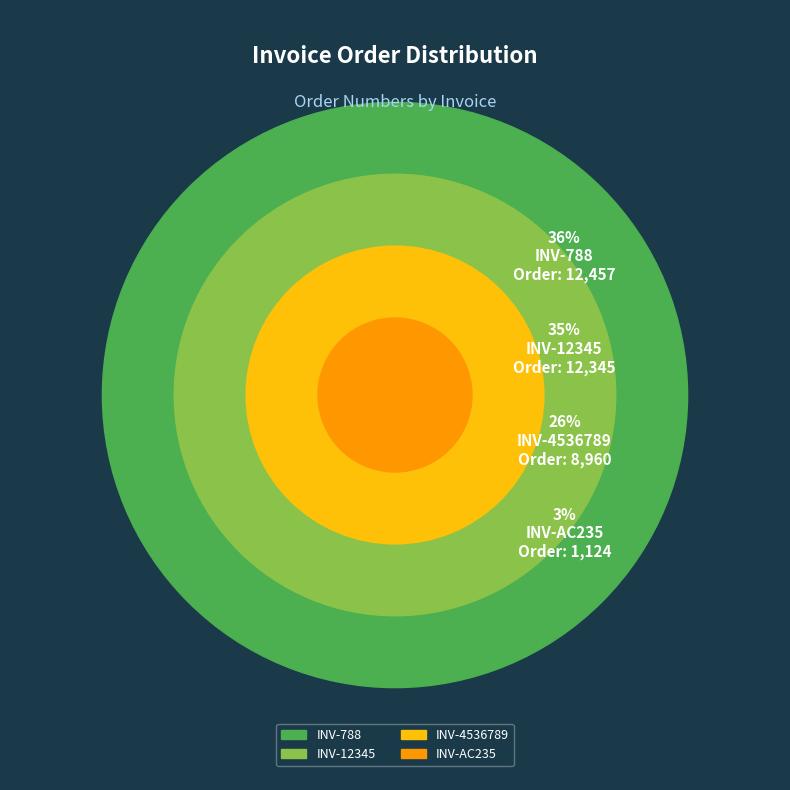

To the nearest percent, what is the combined percentage of INV-788 and INV-AC235?

39%